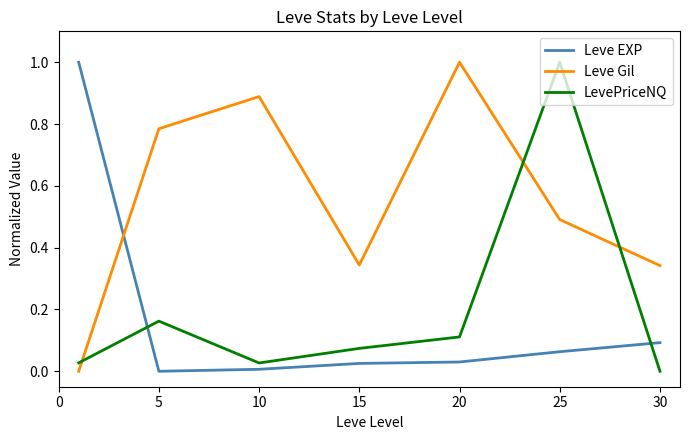

Does the chart display data point markers on the line(s)?

No